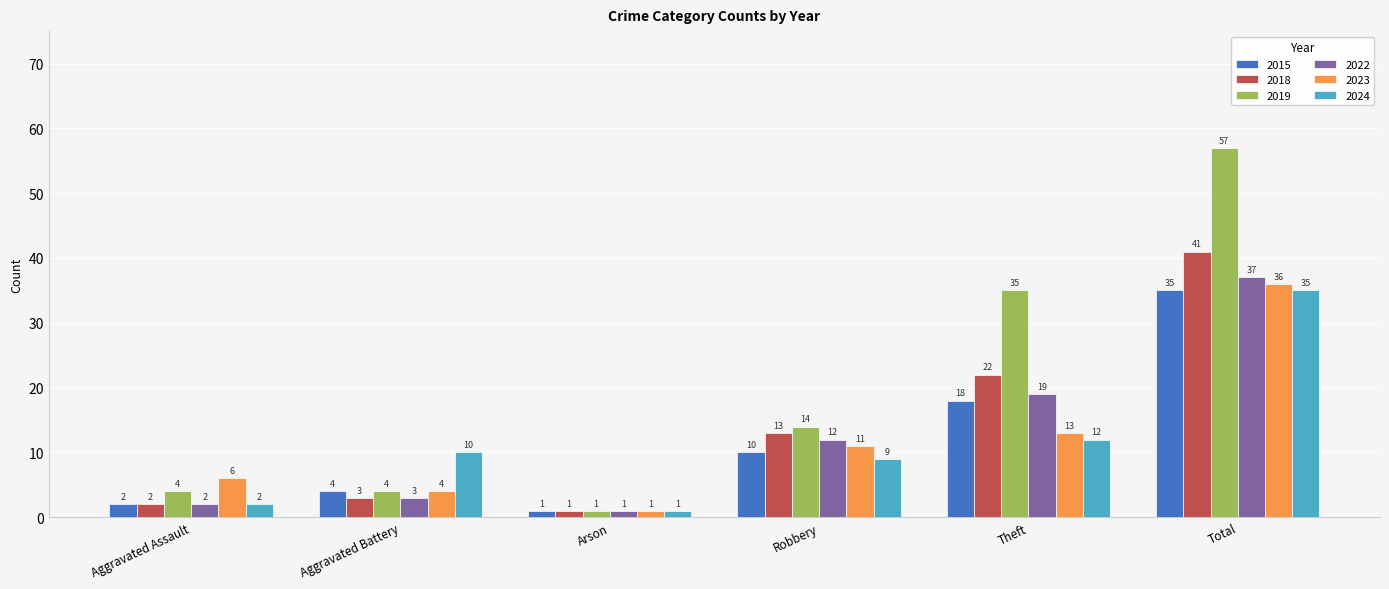

What value does the 2018 series have at Robbery, to the nearest 5?

15